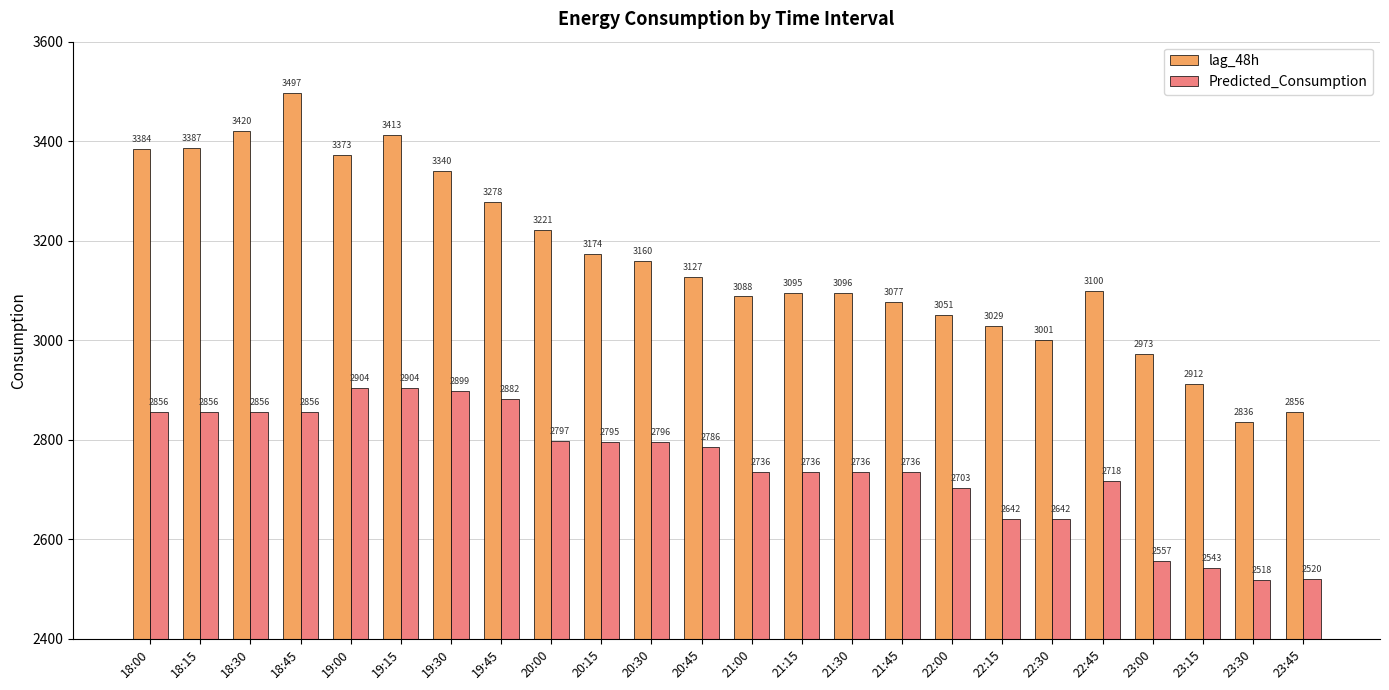

At 21:15, list the series in order from largest to smallest.

lag_48h, Predicted_Consumption